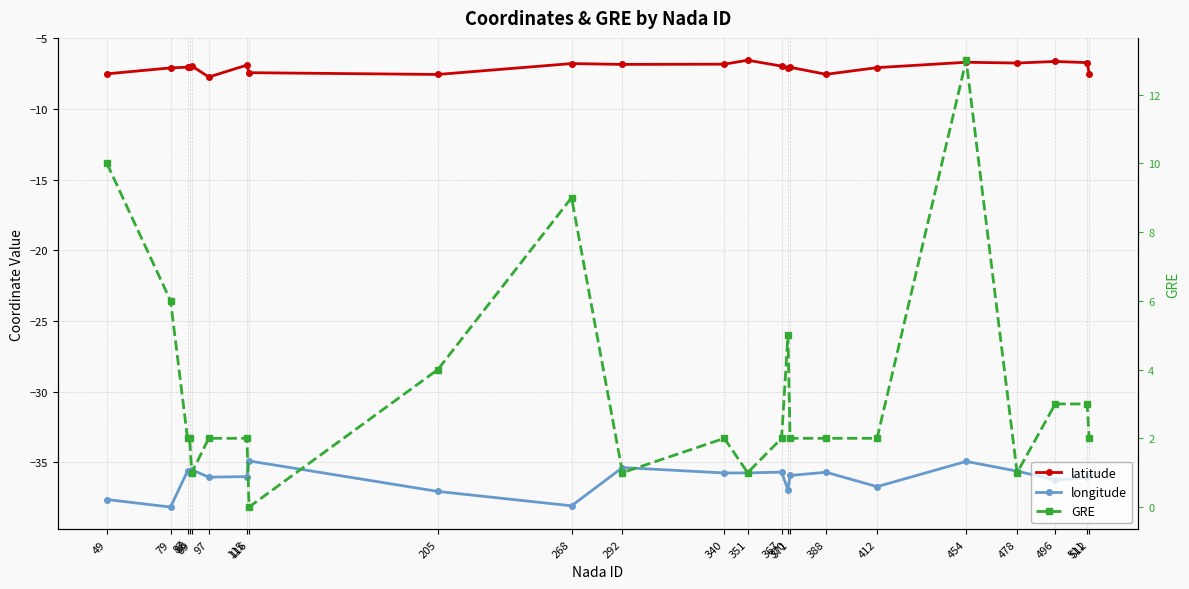

What is the total value across all series at 79?

-39.3